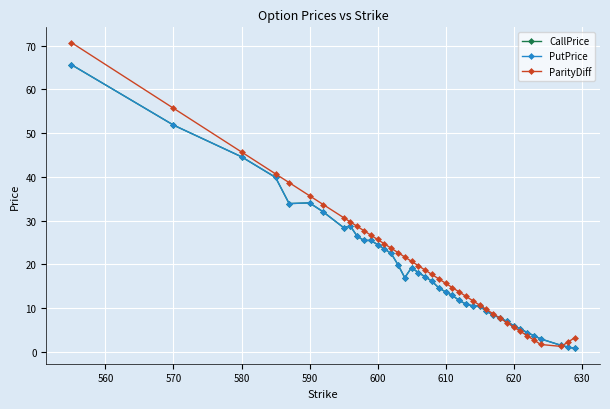

Does the chart have visible grid lines?

Yes